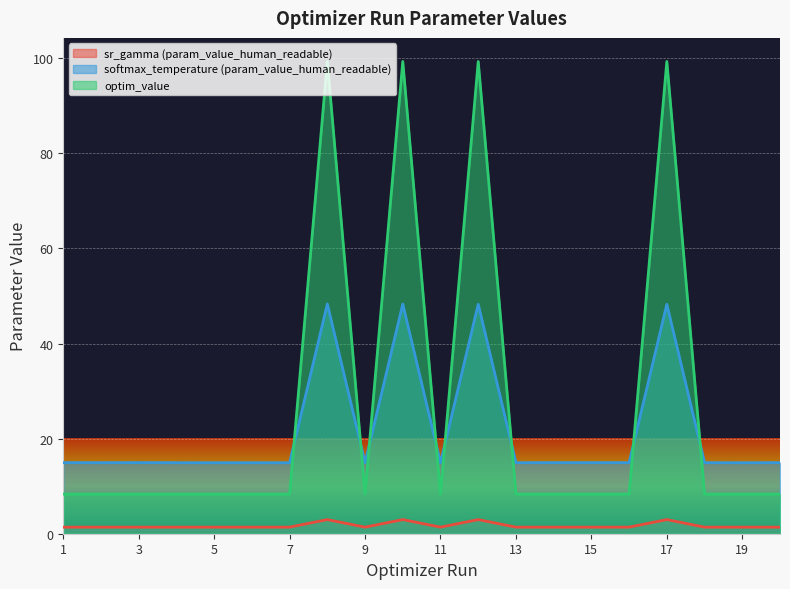

Reading left to right, transcribe all the data shown in this chart.

sr_gamma (param_value_human_readable): 1=1.4	2=1.4	3=1.4	4=1.4	5=1.4	6=1.4	7=1.4	8=3.0	9=1.4	10=3.0	11=1.4	12=3.0	13=1.4	14=1.4	15=1.4	16=1.4	17=3.0	18=1.4	19=1.4	20=1.4
softmax_temperature (param_value_human_readable): 1=15.0	2=14.9	3=15.0	4=14.9	5=14.9	6=14.9	7=14.9	8=48.3	9=14.9	10=48.3	11=14.9	12=48.3	13=14.9	14=14.9	15=14.9	16=14.9	17=48.3	18=14.9	19=14.9	20=14.9
optim_value: 1=8.3	2=8.3	3=8.3	4=8.3	5=8.3	6=8.3	7=8.3	8=99.3	9=8.3	10=99.3	11=8.3	12=99.3	13=8.3	14=8.3	15=8.3	16=8.3	17=99.3	18=8.3	19=8.3	20=8.3